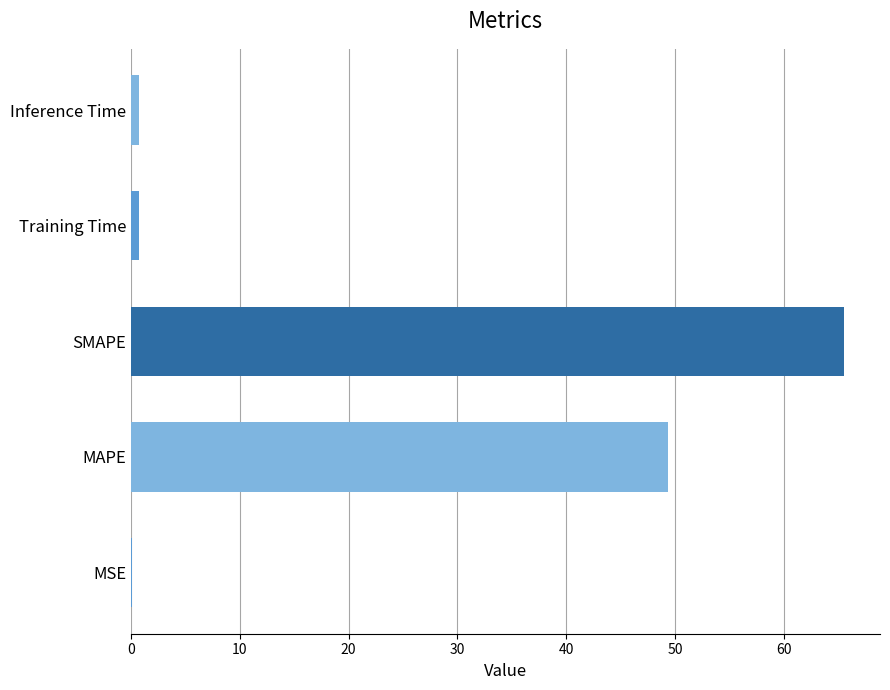

The chart shows a value of 49.4 at MAPE. True or false?

True